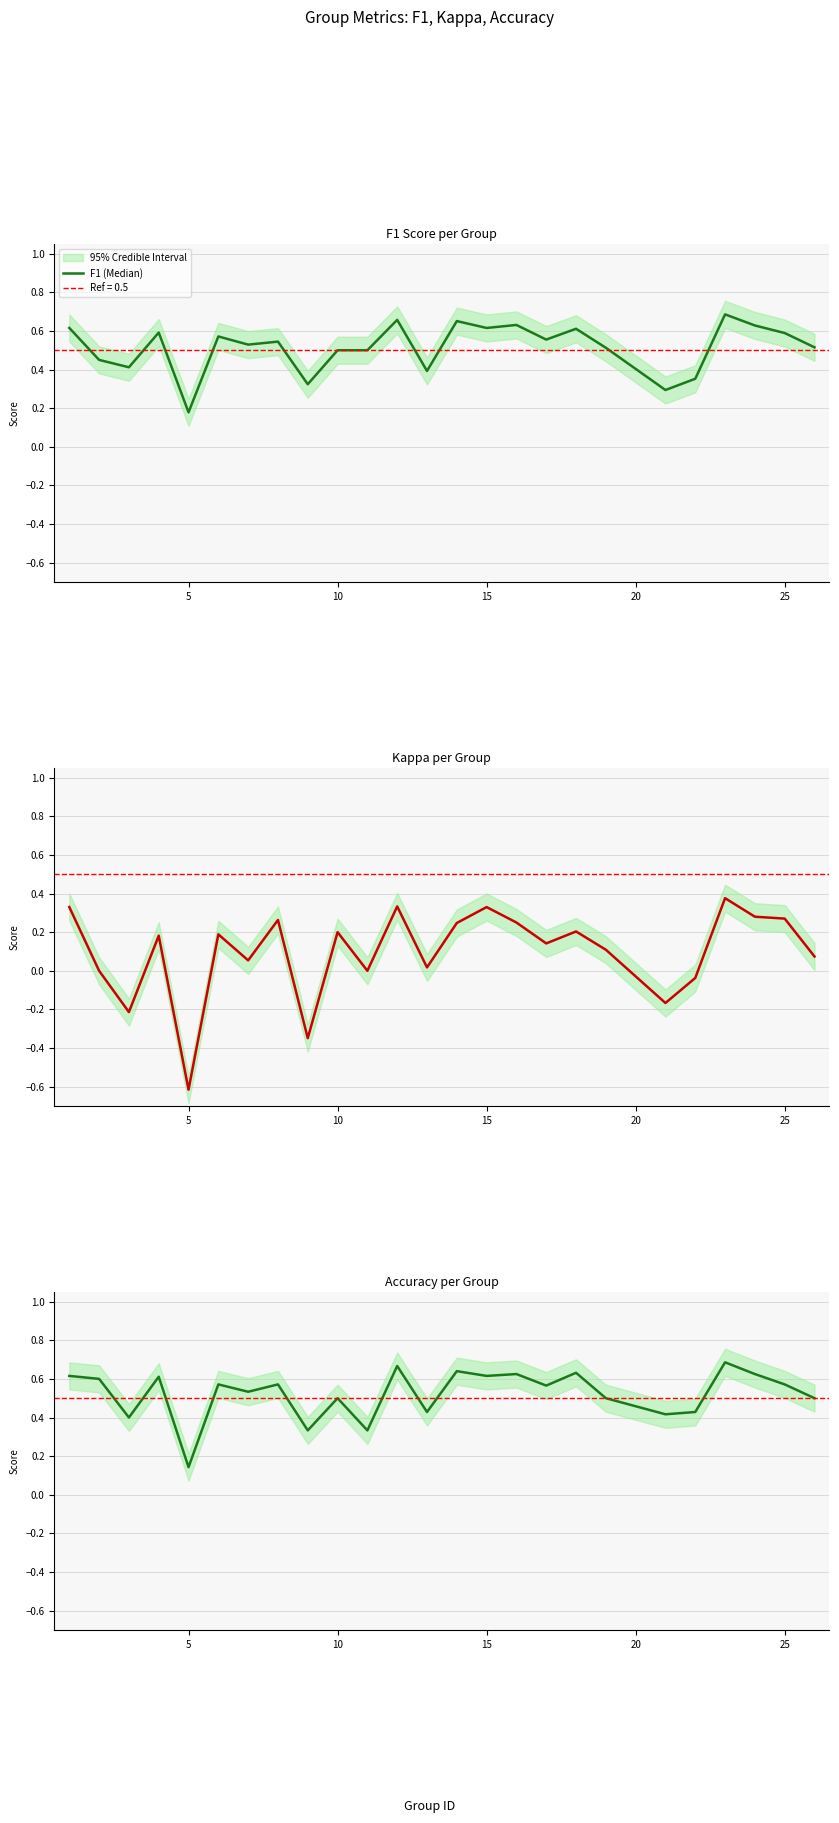

Which series has the widest spread of values?

KAPPA (Median)